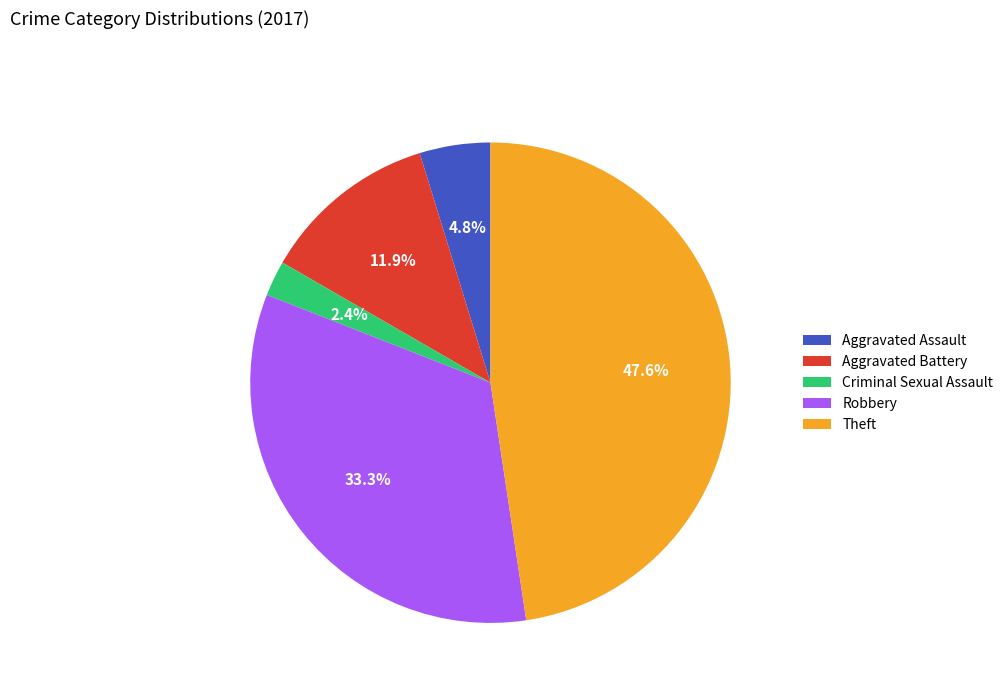

To the nearest percent, what is the combined percentage of Aggravated Assault and Robbery?

38%